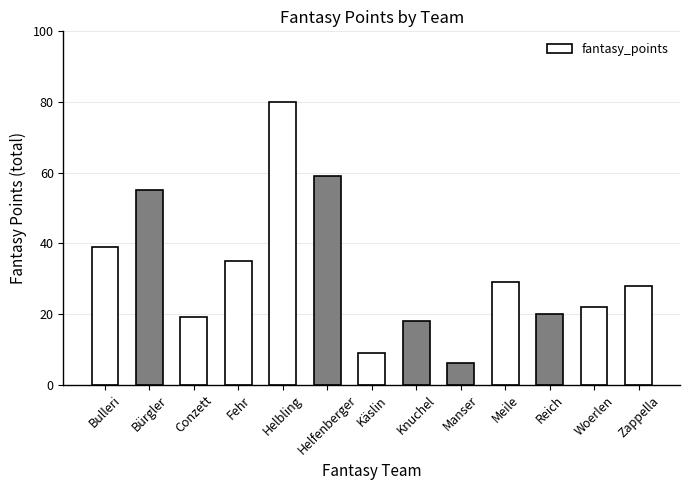

Reading left to right, list all the values displayed in this chart.

39	55	19	35	80	59	9	18	6	29	20	22	28